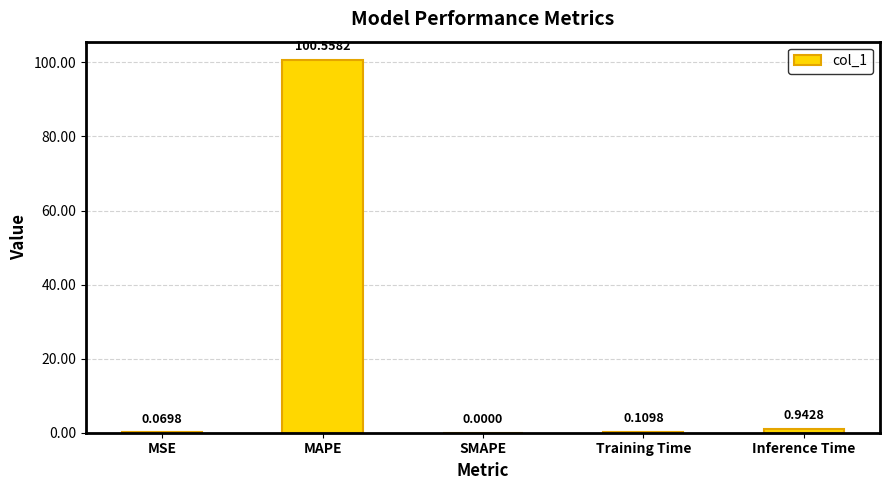

Between MSE and MAPE, which is larger?

MAPE